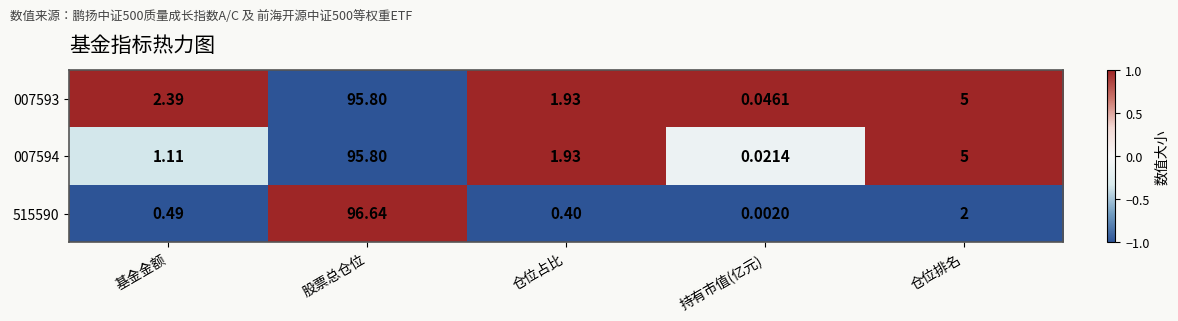

Count the number of categories in the chart.

5